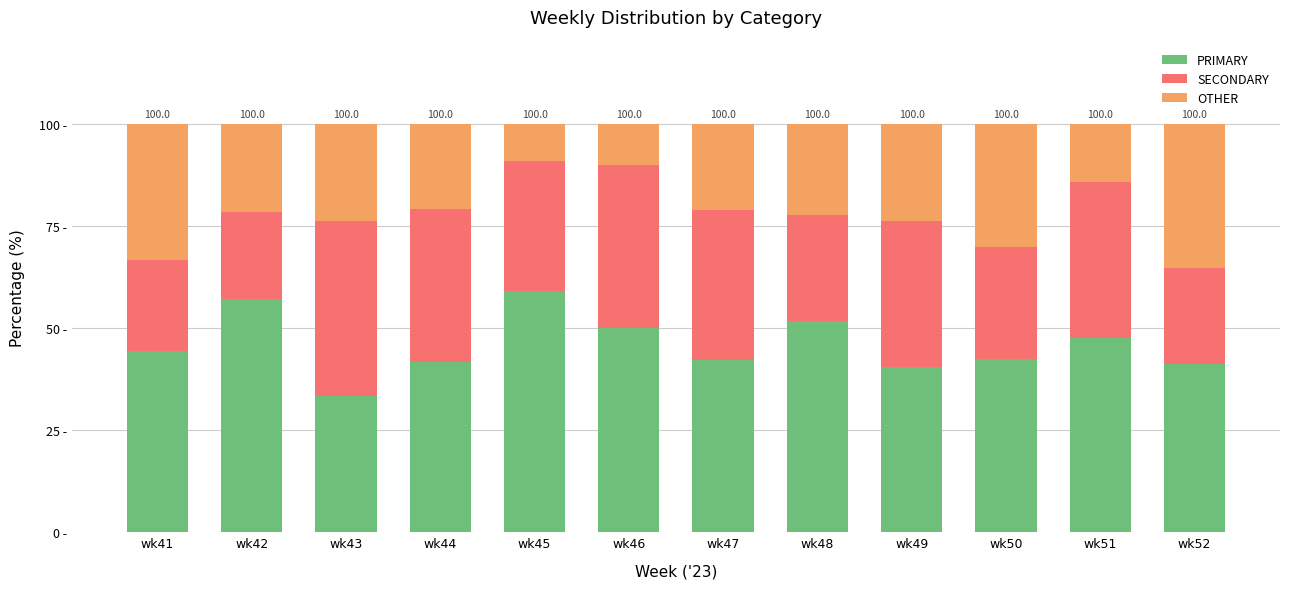

What value does the OTHER series have at wk44?

20.8